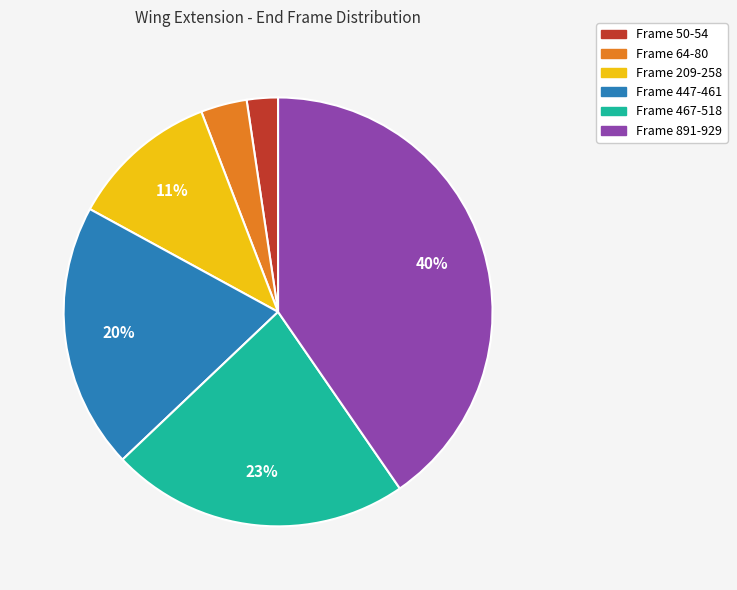

Is Frame 209-258 the majority of the pie?

No